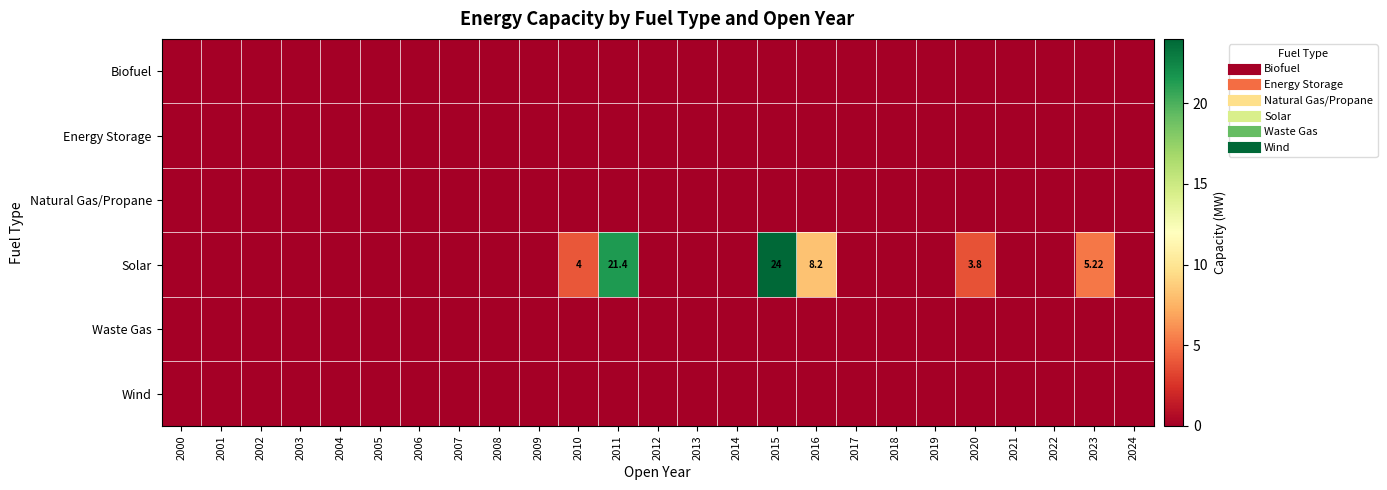

Which series changed the most between 2007 and 2014?

Biofuel